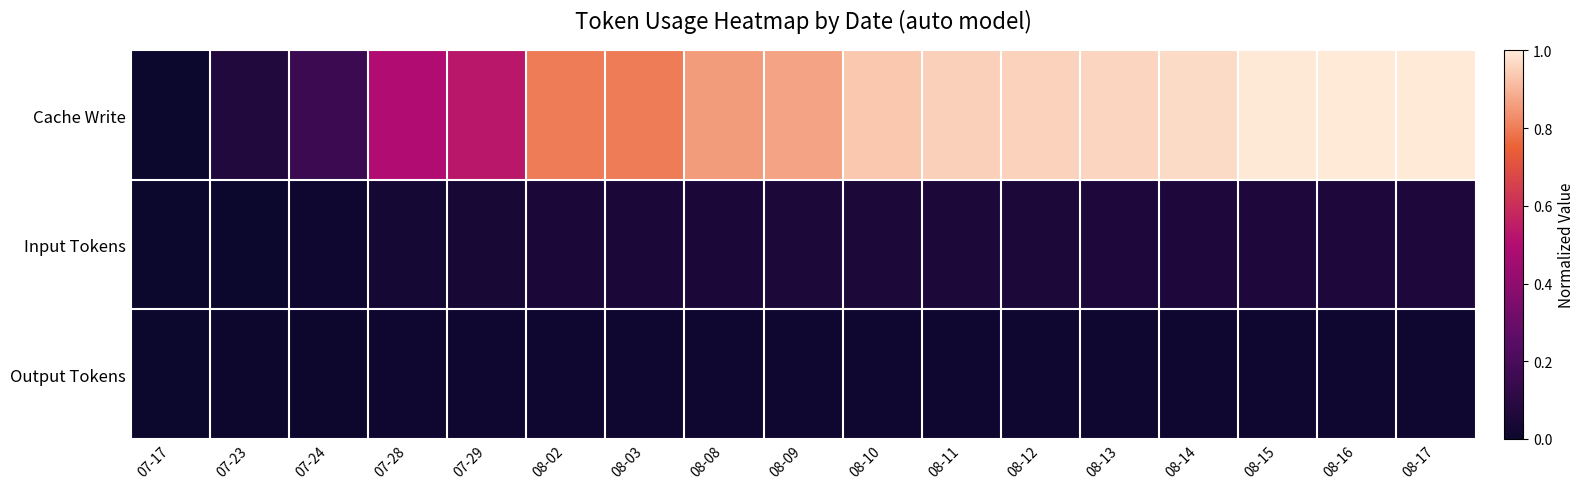

Reading left to right, list all the values displayed in this chart.

Cache Write: 07-17=0.0	07-23=0.1	07-24=0.2	07-28=0.5	07-29=0.5	08-02=0.8	08-03=0.8	08-08=0.9	08-09=0.9	08-10=0.9	08-11=0.9	08-12=1.0	08-13=1.0	08-14=1.0	08-15=1.0	08-16=1.0	08-17=1.0
Input Tokens: 07-17=0.0	07-23=0.0	07-24=0.0	07-28=0.0	07-29=0.0	08-02=0.0	08-03=0.0	08-08=0.1	08-09=0.1	08-10=0.1	08-11=0.1	08-12=0.1	08-13=0.1	08-14=0.1	08-15=0.1	08-16=0.1	08-17=0.1
Output Tokens: 07-17=0.0	07-23=0.0	07-24=0.0	07-28=0.0	07-29=0.0	08-02=0.0	08-03=0.0	08-08=0.0	08-09=0.0	08-10=0.0	08-11=0.0	08-12=0.0	08-13=0.0	08-14=0.0	08-15=0.0	08-16=0.0	08-17=0.0